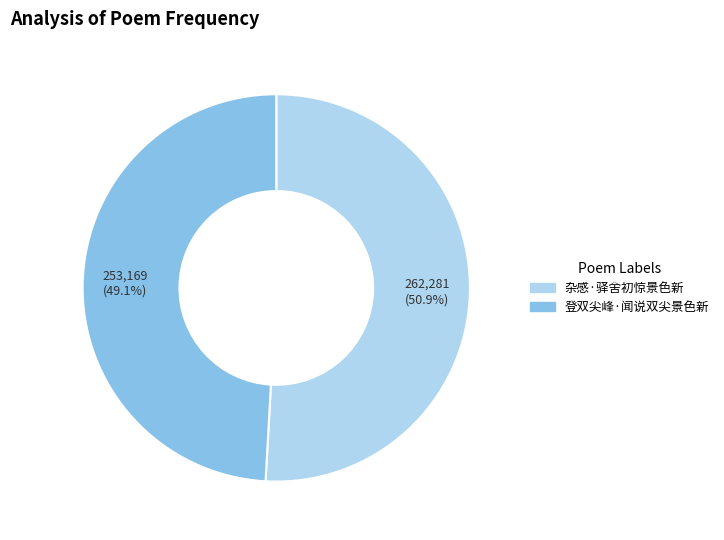

To the nearest percent, what is the difference between the 登双尖峰·闻说双尖景色新 and 杂感·驿舍初惊景色新 slice percentages?

2%